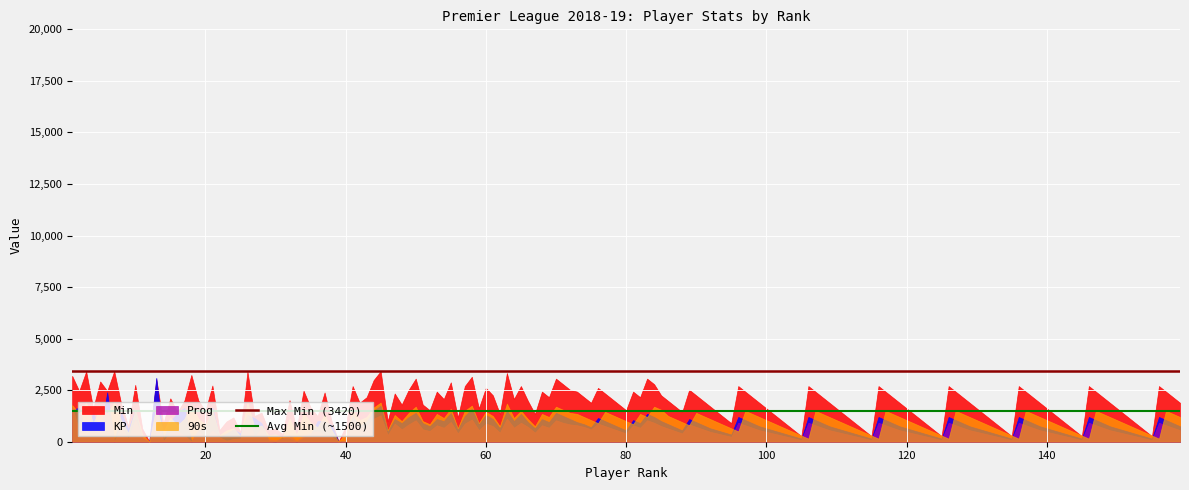

What is the average value of the Max Min (3420) series?

3420